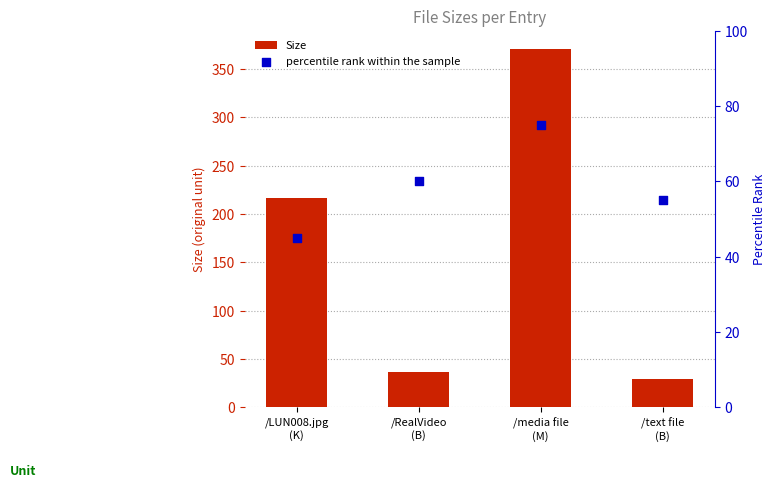

Which series reaches the maximum Y coordinate?

Size